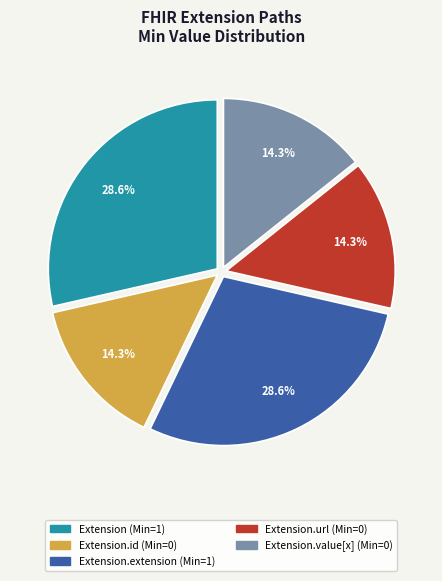

Does any single category account for the majority?

No